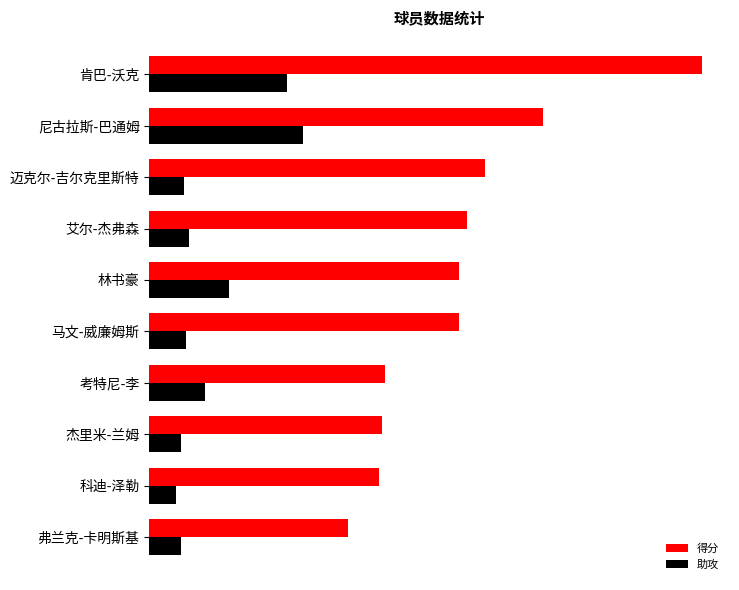

What is the difference between the second highest and second lowest values in the 助攻 series?

4.0